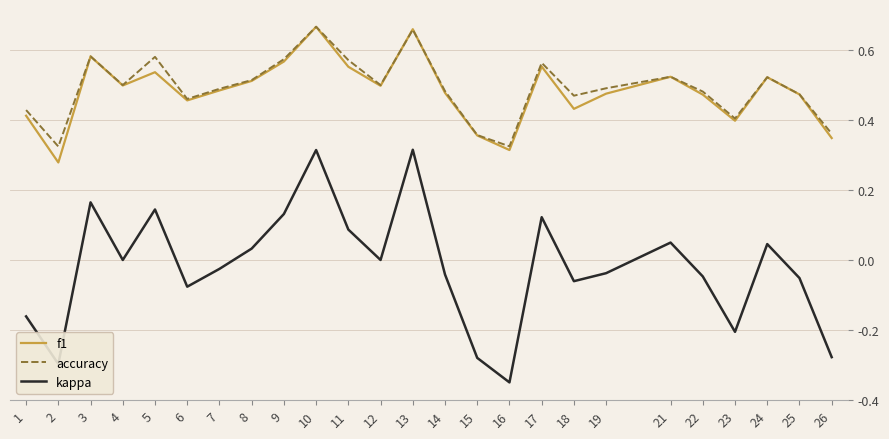

True or false: kappa and f1 cross at least once.

False